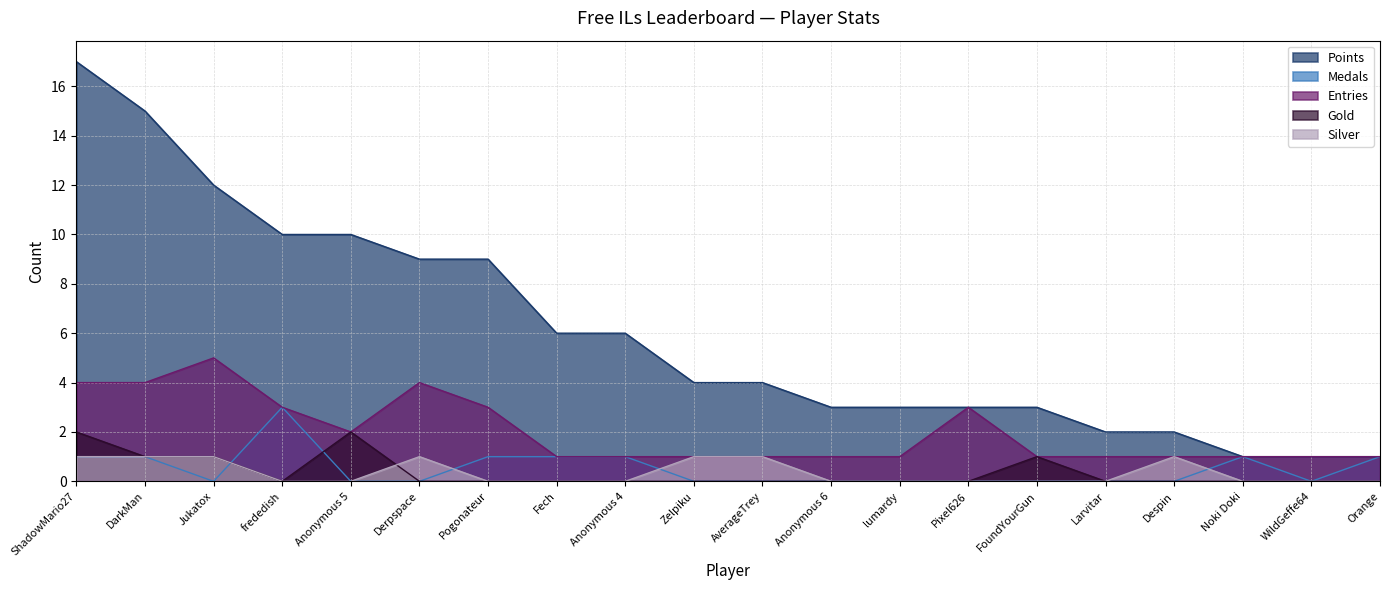

What is the sum of the Medals values at Zelpiku and DarkMan?

1